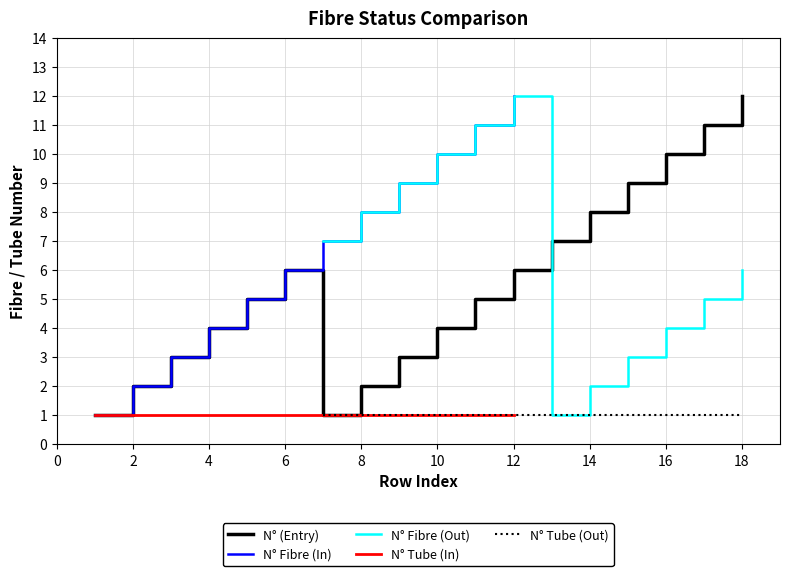

Is it true that N° Fibre (In) equals 2 at 4?

False